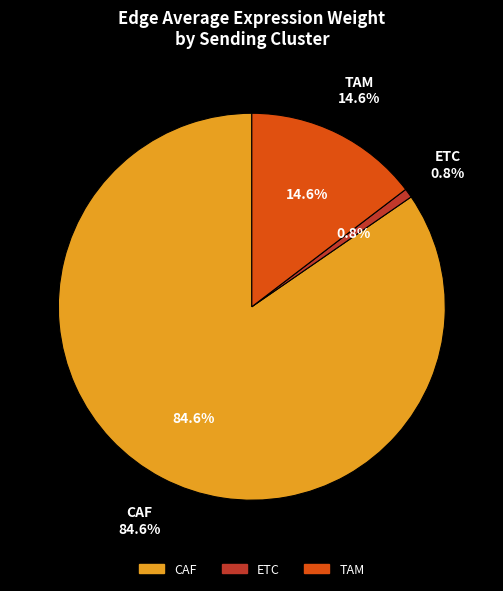

Does any single category account for the majority?

No